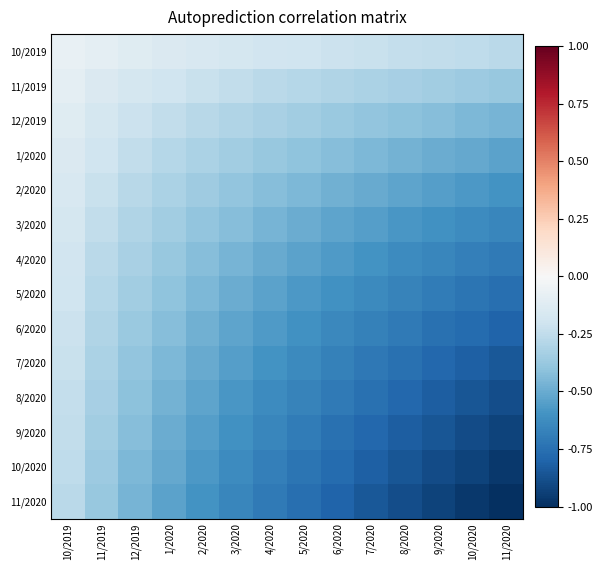

Rank the series at 1/2020 from highest to lowest value.

10/2019, 11/2019, 12/2019, 1/2020, 2/2020, 3/2020, 4/2020, 5/2020, 6/2020, 7/2020, 8/2020, 9/2020, 10/2020, 11/2020